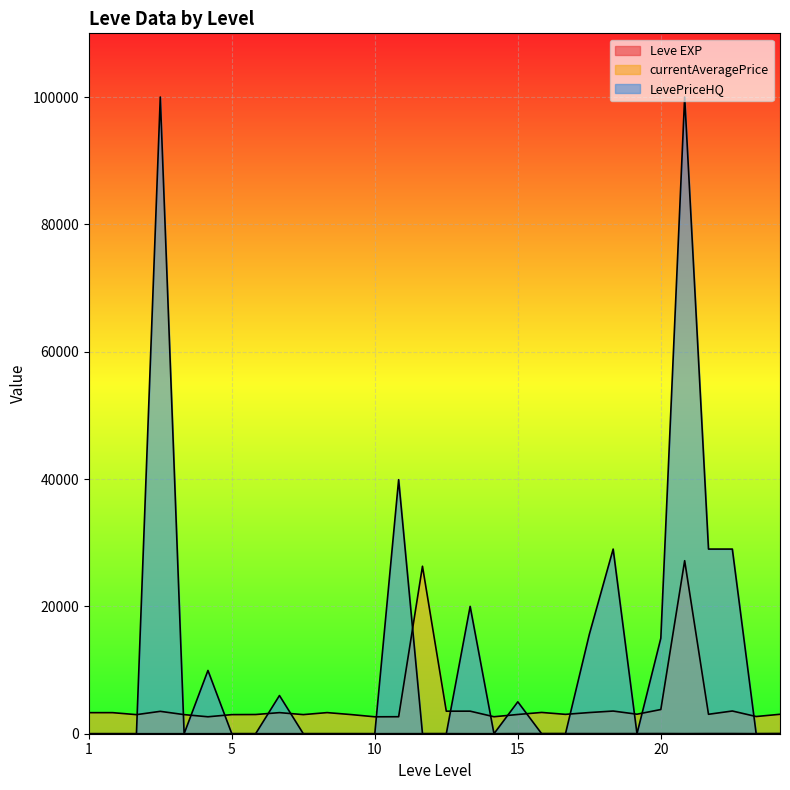

How many lines are shown in the chart?

3